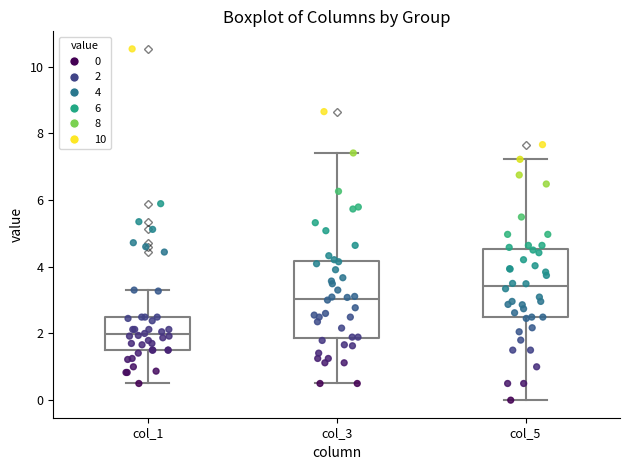

Comparing the boxes themselves (not the whiskers), which one is the tallest?

col_3